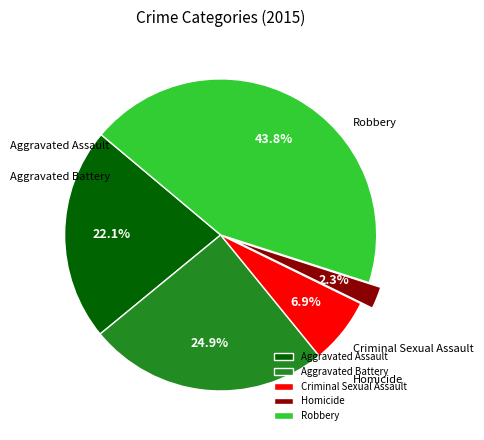

Which slice is the largest?

Robbery